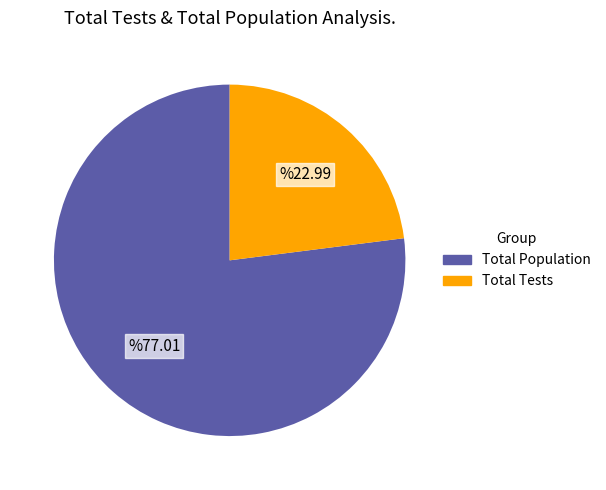

True or false: Total Population accounts for 85% of the total.

False